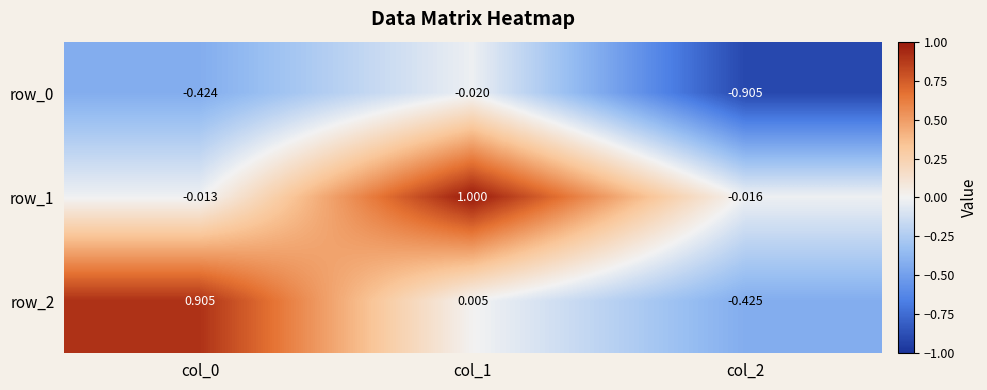

Is the value of row_0 at col_1 greater than the value of row_1 at col_0?

No